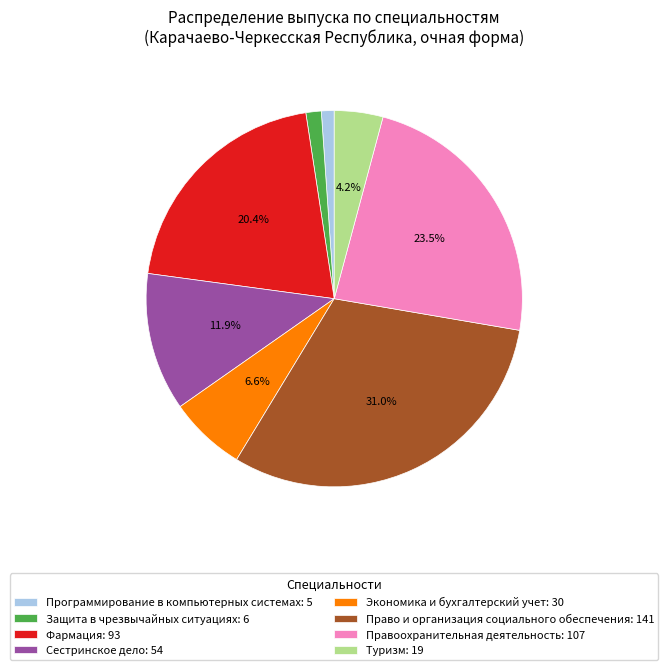

The Право и организация социального обеспечения slice represents 21% of the pie. True or false?

False